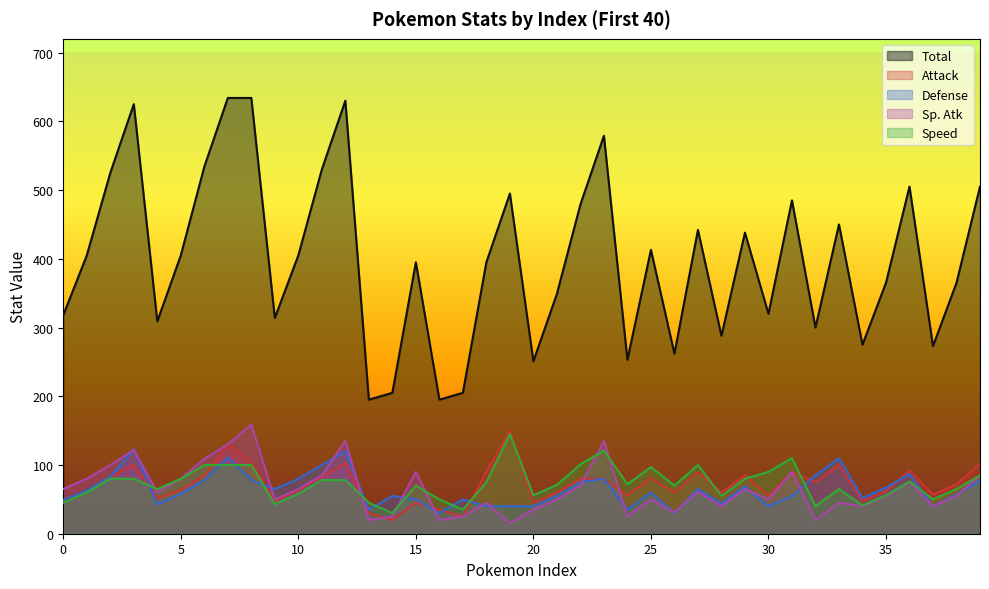

The Attack series shows 49 at 38. True or false?

False